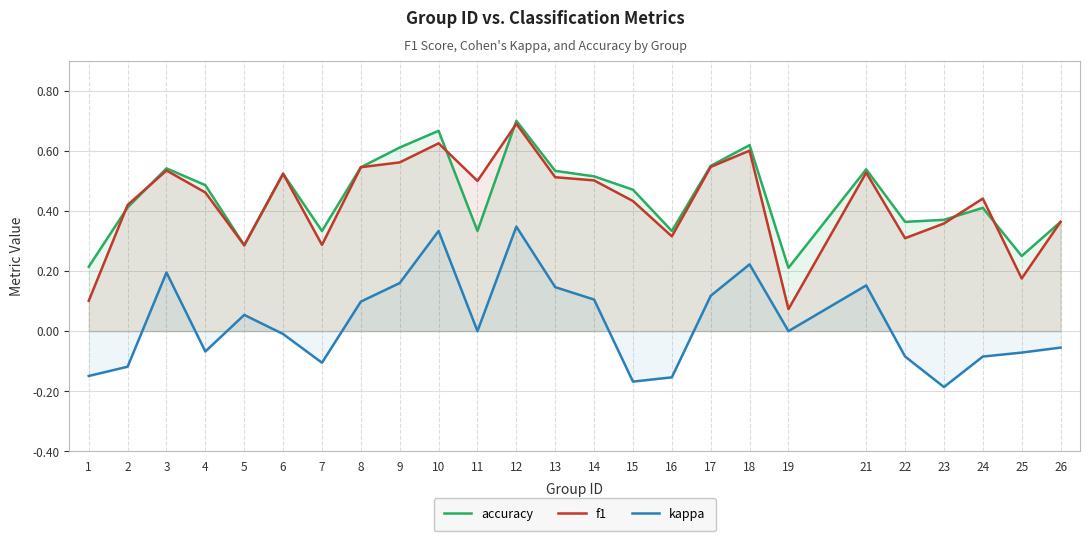

Is it true that kappa equals -0.1 at 26?

True